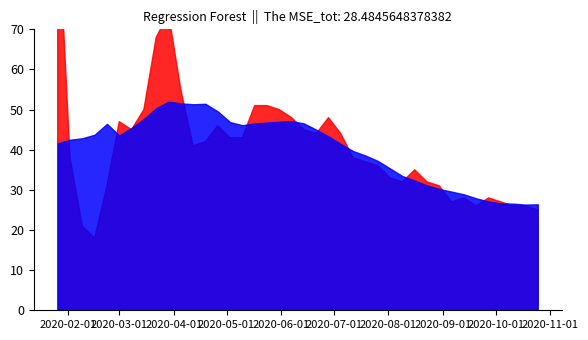

What is the value of the 16th point from the left?

43